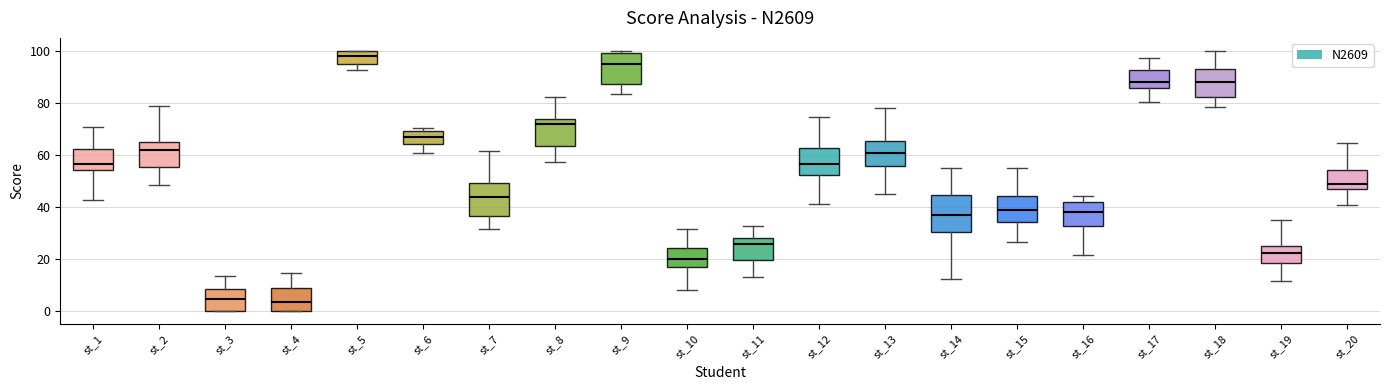

Reading left to right, read every box against the y-axis: the position of its median line, the range the box covers, and the ends of its whiskers. The values are not printed on the chart, so give them approximately, as read against the axis.

st_1: median 56, box 54 to 62, whiskers 42 to 70
st_2: median 62, box 56 to 66, whiskers 48 to 78
st_3: median 4, box 0 to 8, whiskers 0 to 14
st_4: median 4, box 0 to 8, whiskers 0 to 14
st_5: median 98, box 94 to 100, whiskers 92 to 100
st_6: median 66, box 64 to 70, whiskers 60 to 70 (just above the box's upper edge)
st_7: median 44, box 36 to 50, whiskers 32 to 62
st_8: median 72, box 64 to 74, whiskers 58 to 82
st_9: median 96, box 88 to 100, whiskers 84 to 100 (just above the box's upper edge)
st_10: median 20, box 16 to 24, whiskers 8 to 32
st_11: median 26, box 20 to 28, whiskers 12 to 32
st_12: median 56, box 52 to 62, whiskers 42 to 74
st_13: median 60, box 56 to 66, whiskers 44 to 78
st_14: median 36, box 30 to 44, whiskers 12 to 54
st_15: median 38, box 34 to 44, whiskers 26 to 56
st_16: median 38, box 32 to 42, whiskers 22 to 44
st_17: median 88, box 86 to 92, whiskers 80 to 98
st_18: median 88, box 82 to 94, whiskers 78 to 100
st_19: median 22, box 18 to 26, whiskers 12 to 34
st_20: median 48, box 46 to 54, whiskers 40 to 64